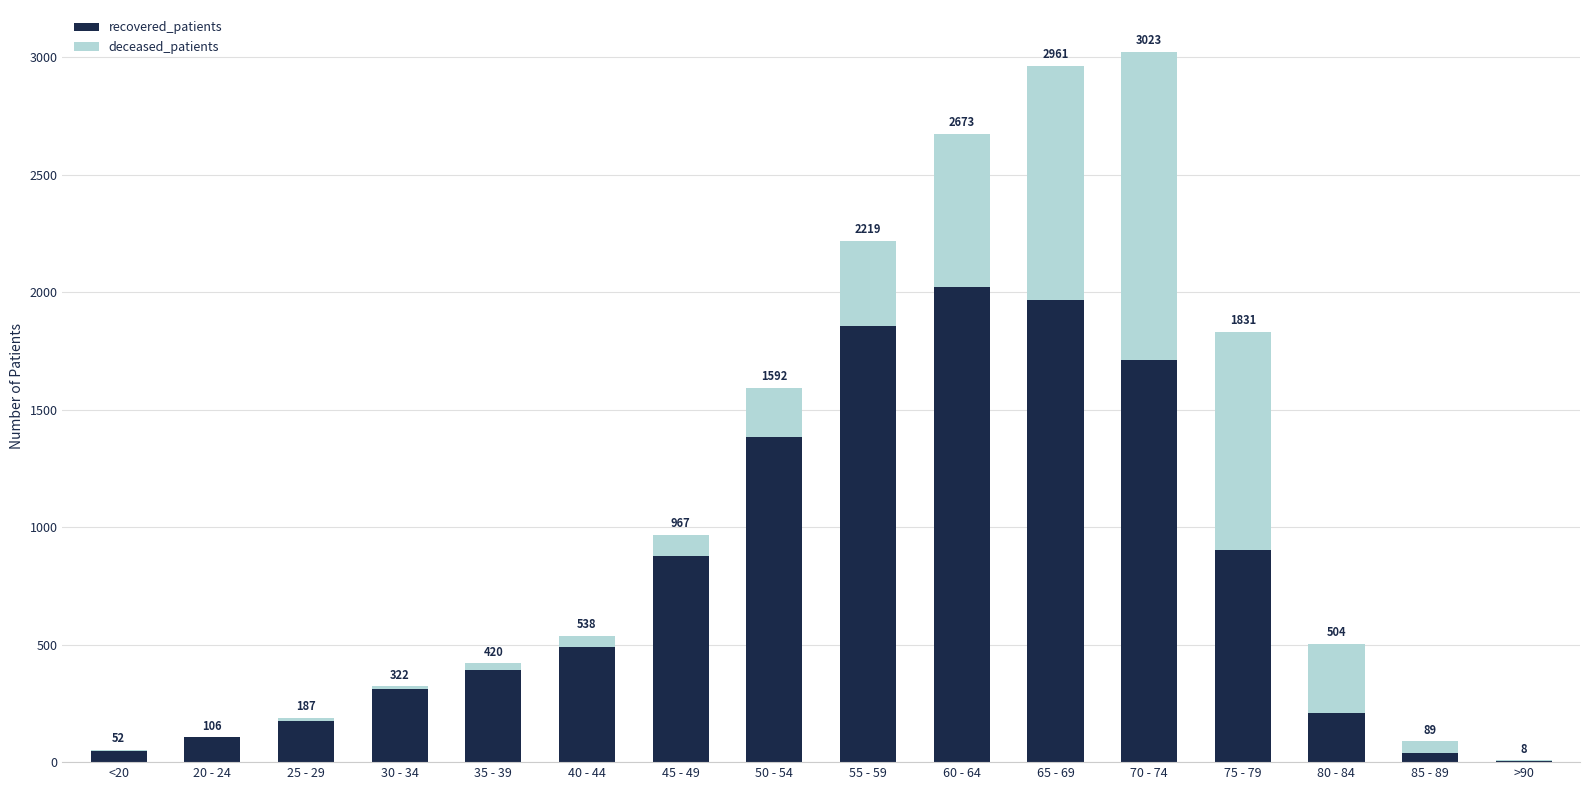

Which has a higher value, 40 - 44 or 50 - 54?

50 - 54